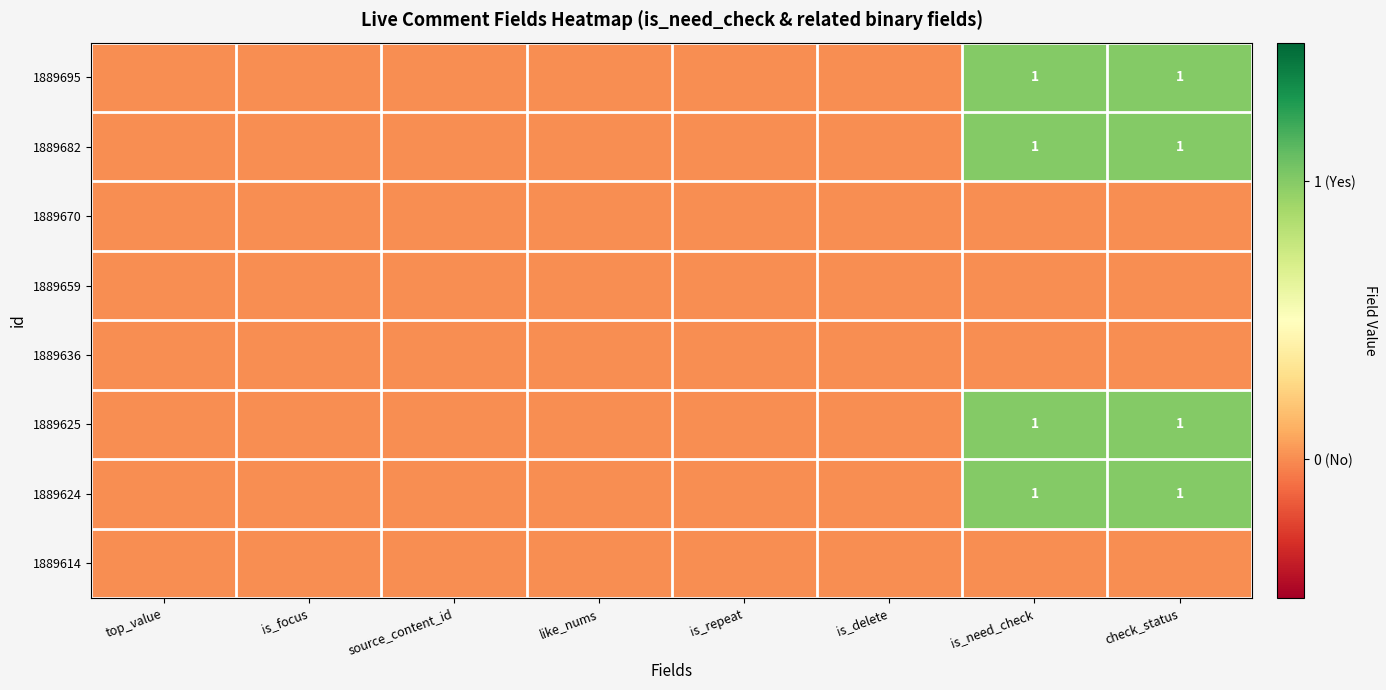

The 1889624 series shows 0 at is_need_check. True or false?

False